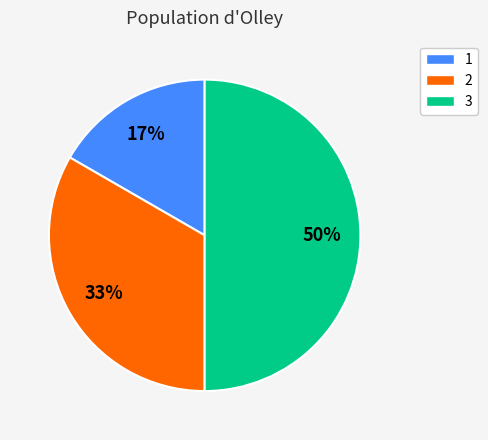

Which has a higher value, 2 or 3?

3